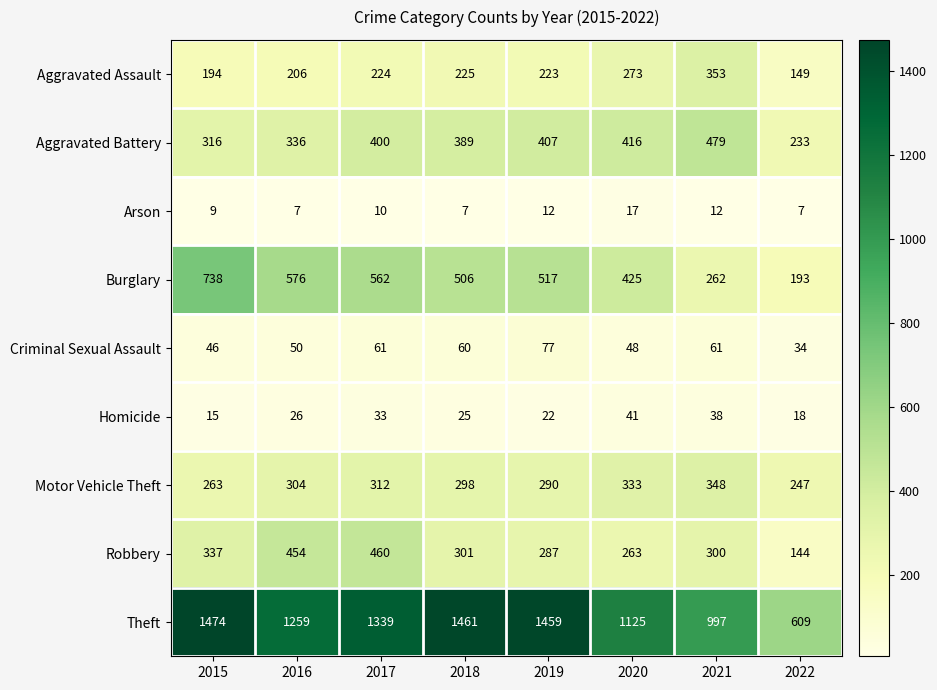

What is the sum of all Aggravated Battery values?

2976